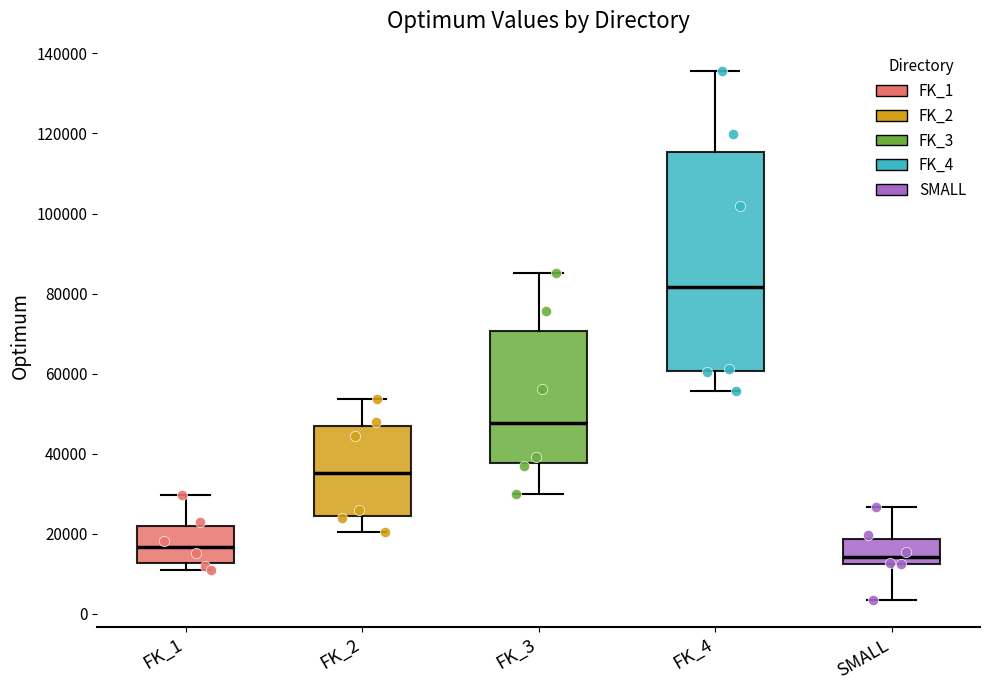

Reading left to right, transcribe this box plot: for each box, give where its median line is, the range the box spans, and where its two whiskers end, as read against the y-axis. The values are not printed on the chart, so give them approximately, as read against the axis.

FK_1: median 16000, box 12000 to 22000, whiskers 12000 (just below the box's lower edge) to 30000
FK_2: median 36000, box 24000 to 46000, whiskers 20000 to 54000
FK_3: median 48000, box 38000 to 70000, whiskers 30000 to 86000
FK_4: median 82000, box 60000 to 116000, whiskers 56000 to 136000
SMALL: median 14000, box 12000 to 18000, whiskers 4000 to 26000